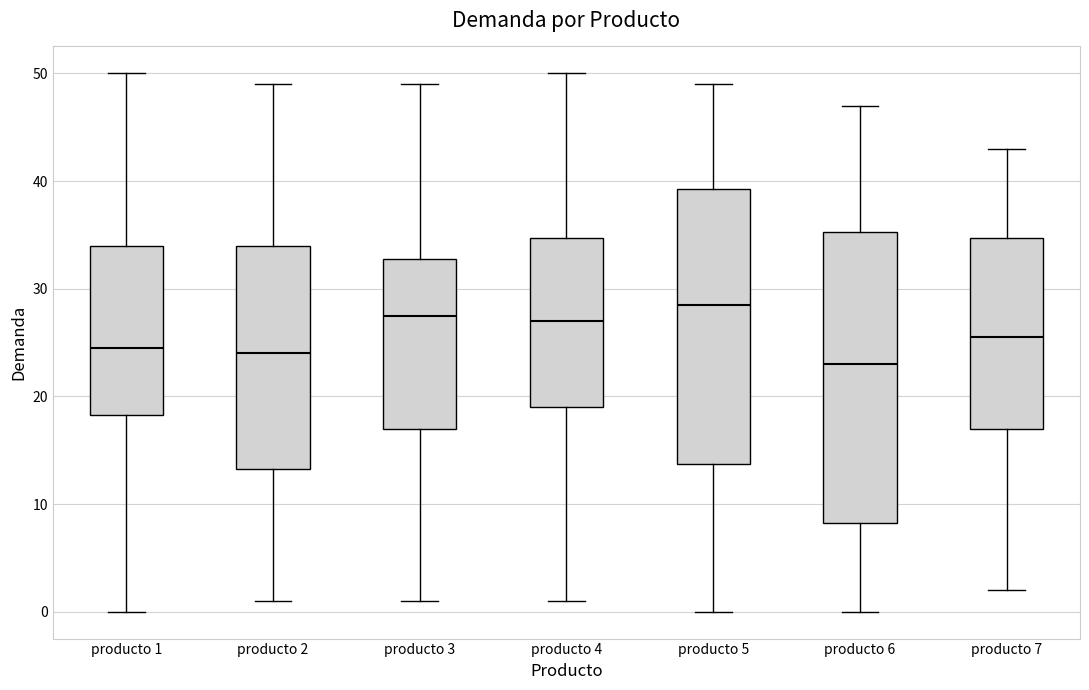

Reading left to right, transcribe this box plot: for each box, give where its median line is, the range the box spans, and where its two whiskers end, as read against the y-axis. The values are not printed on the chart, so give them approximately, as read against the axis.

producto 1: median 25, box 18 to 34, whiskers 0 to 50
producto 2: median 24, box 13 to 34, whiskers 1 to 49
producto 3: median 28, box 17 to 33, whiskers 1 to 49
producto 4: median 27, box 19 to 35, whiskers 1 to 50
producto 5: median 29, box 14 to 39, whiskers 0 to 49
producto 6: median 23, box 8 to 35, whiskers 0 to 47
producto 7: median 26, box 17 to 35, whiskers 2 to 43